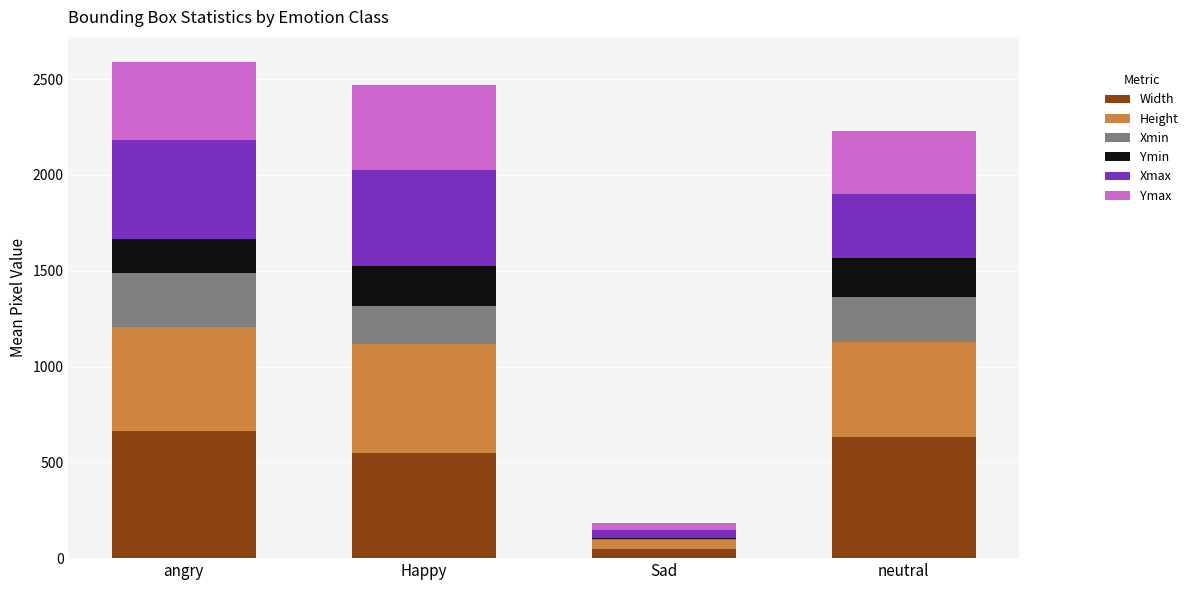

Is it true that Width equals 378.0 at angry?

False